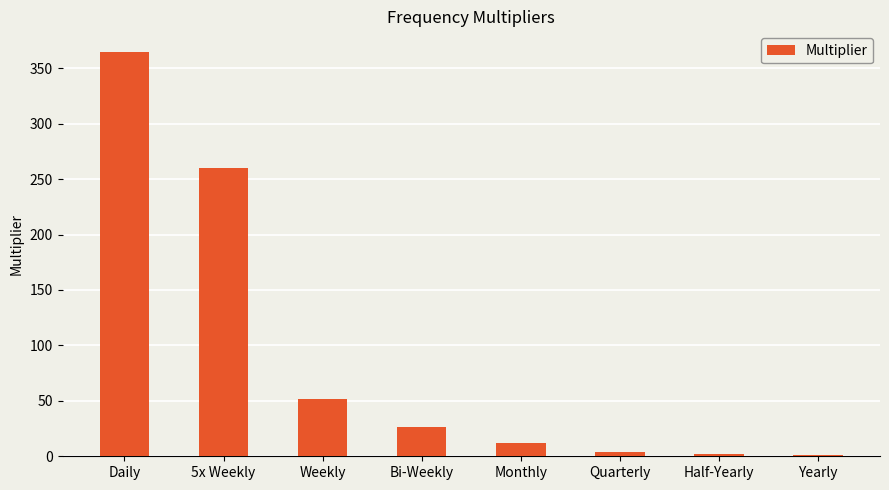

What is the change in value from Quarterly to Half-Yearly?

-2